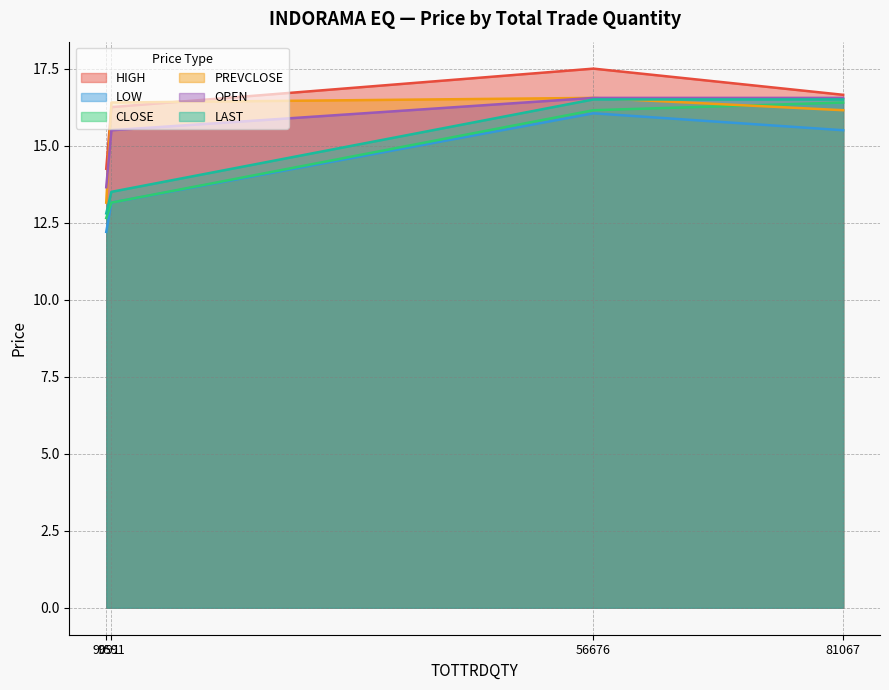

List the labels in order of LOW value, smallest first.

9091, 9591, 81067, 56676